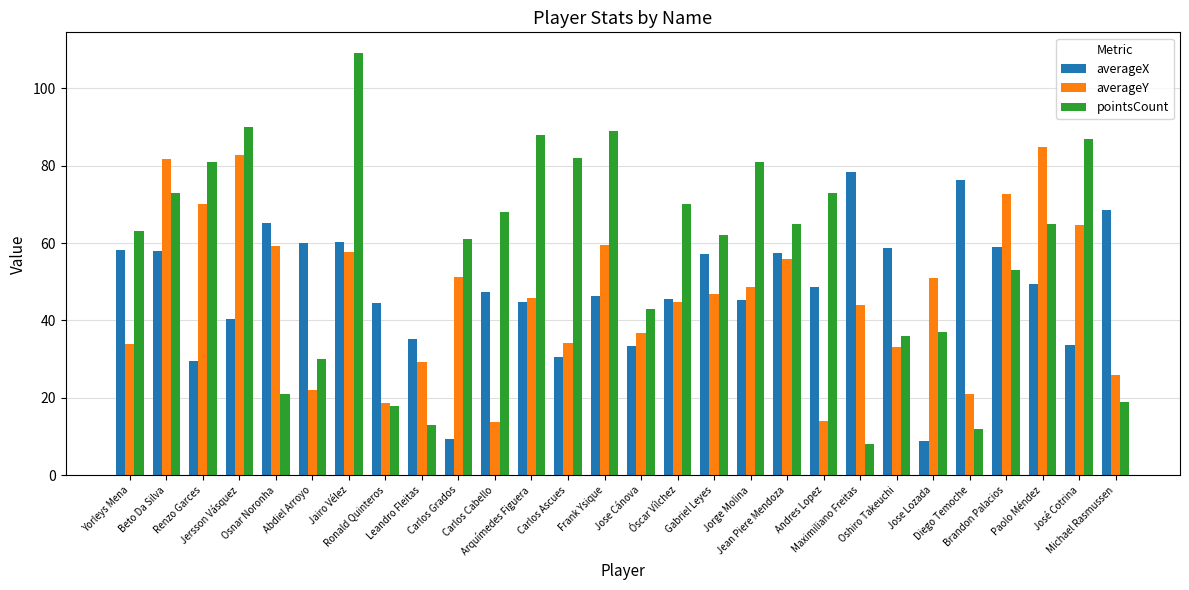

Is it true that averageY equals 93.5 at Jean Piere Mendoza?

False